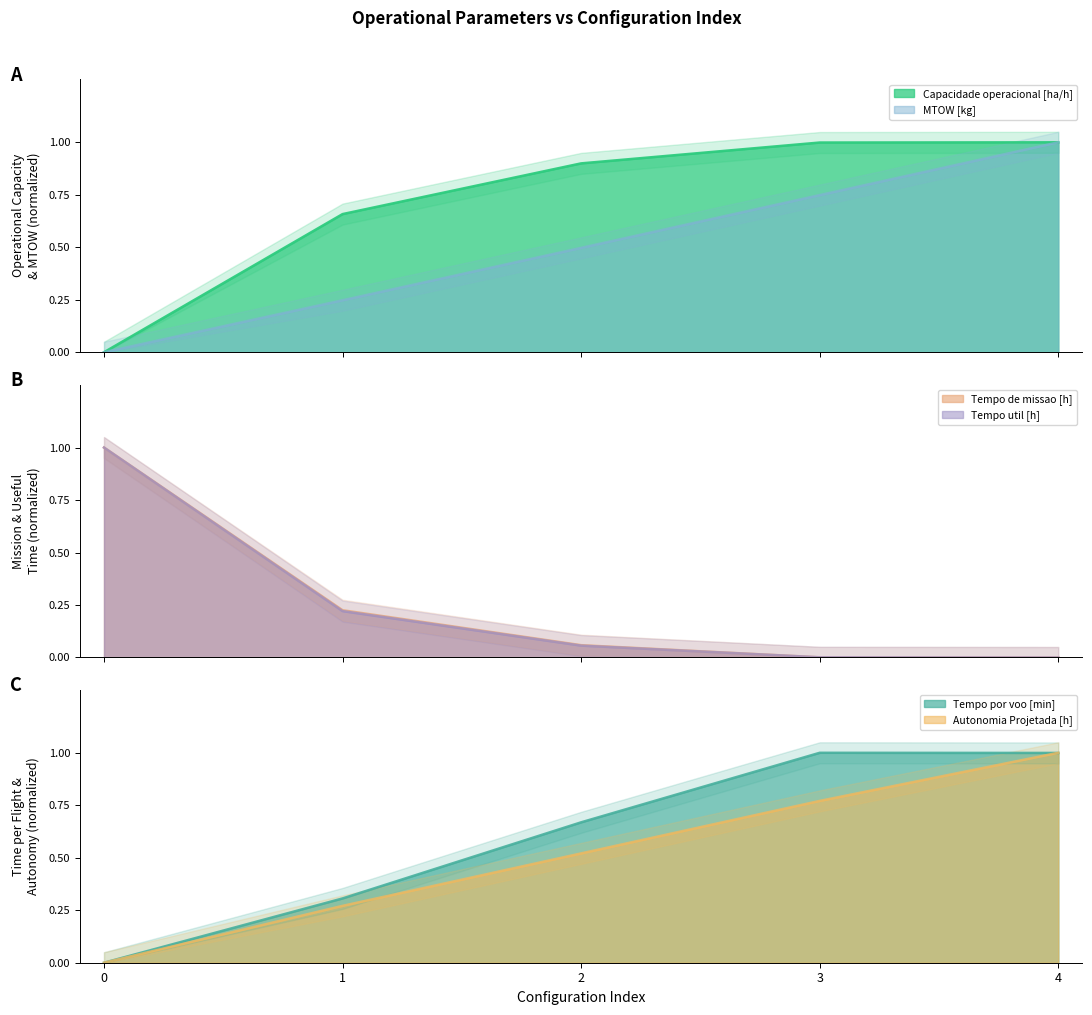

Is it true that MTOW [kg] equals 0.0 at 0?

True